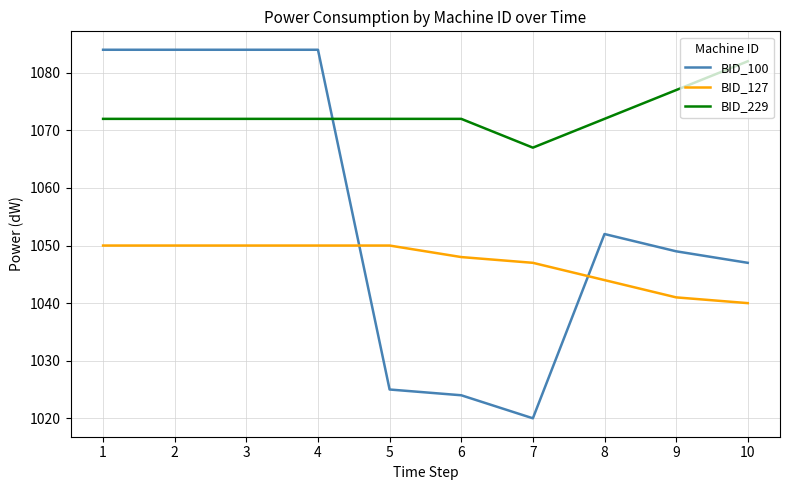

True or false: BID_127 has a value of 1047 at 7.

True